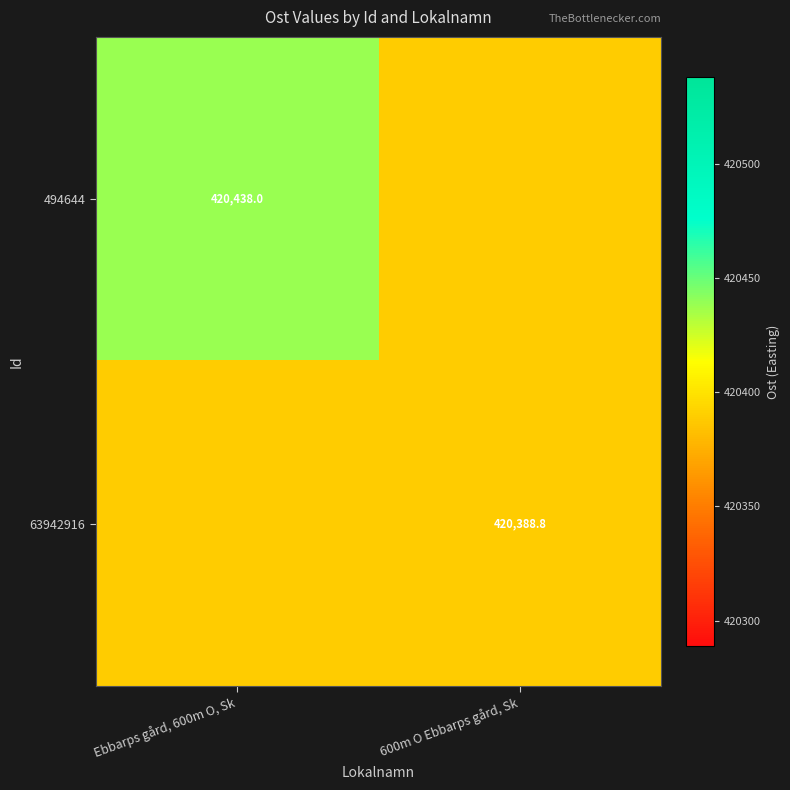

Is it true that 494644 equals 420438.0 at Ebbarps gård, 600m O, Sk?

True